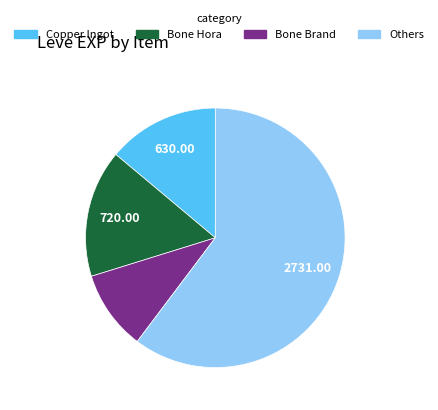

Rank the categories by value from highest to lowest.

Others, Bone Hora, Copper Ingot, Bone Brand